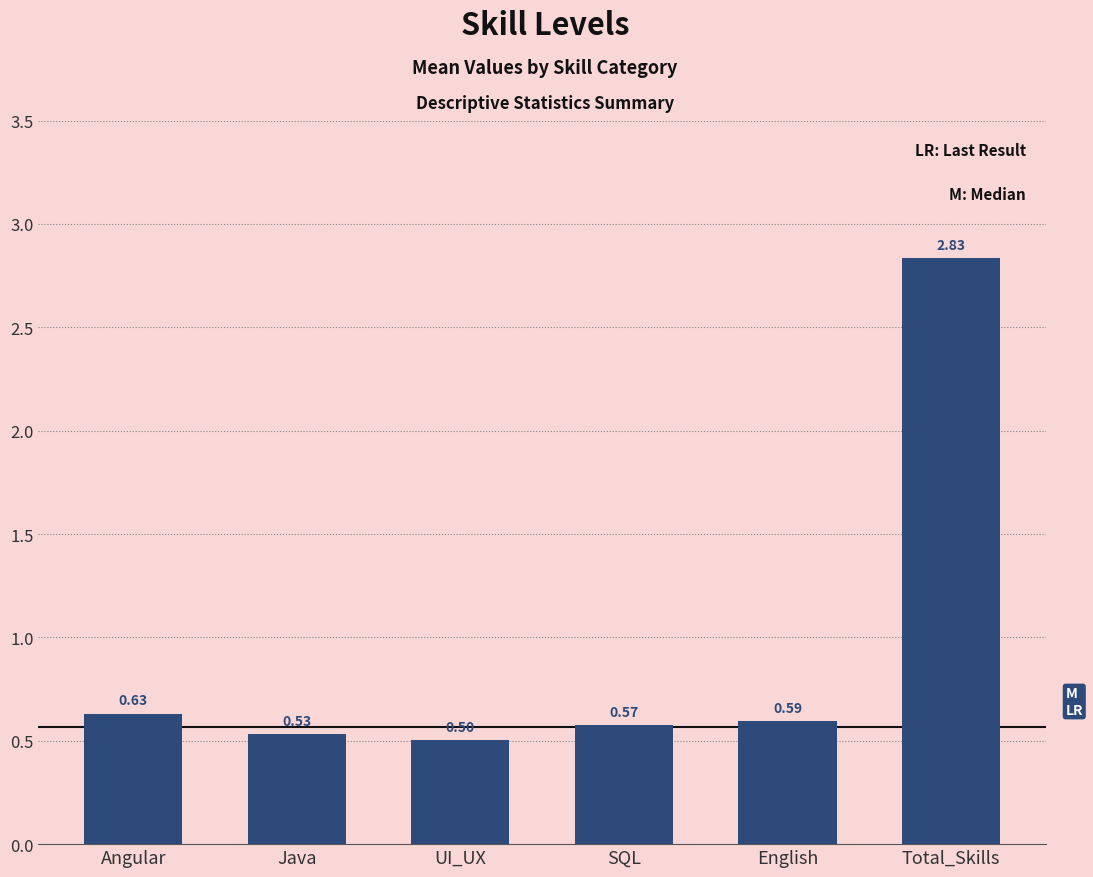

List the labels in order of value, largest first.

Total_Skills, Angular, English, SQL, Java, UI_UX